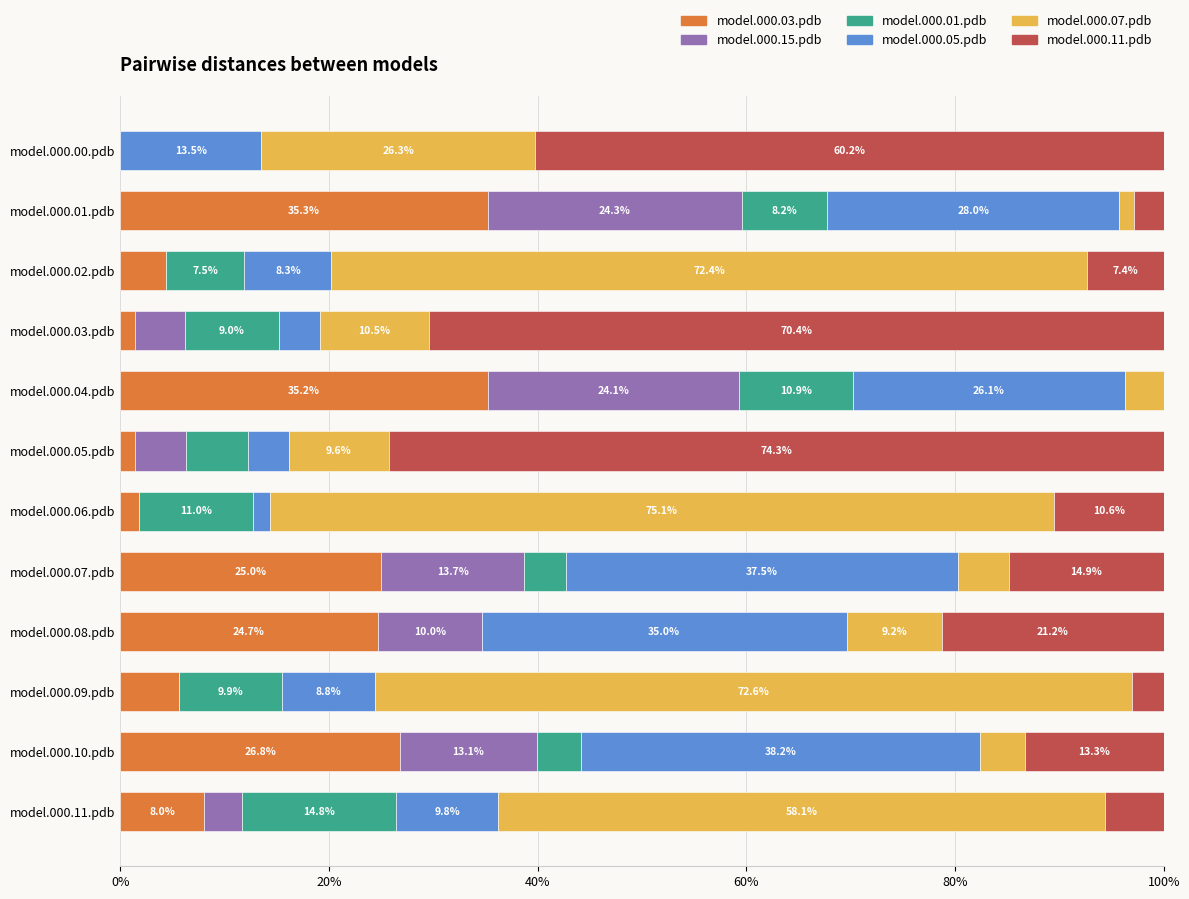

What are all the series names shown in the legend?

model.000.03.pdb, model.000.15.pdb, model.000.01.pdb, model.000.05.pdb, model.000.07.pdb, model.000.11.pdb